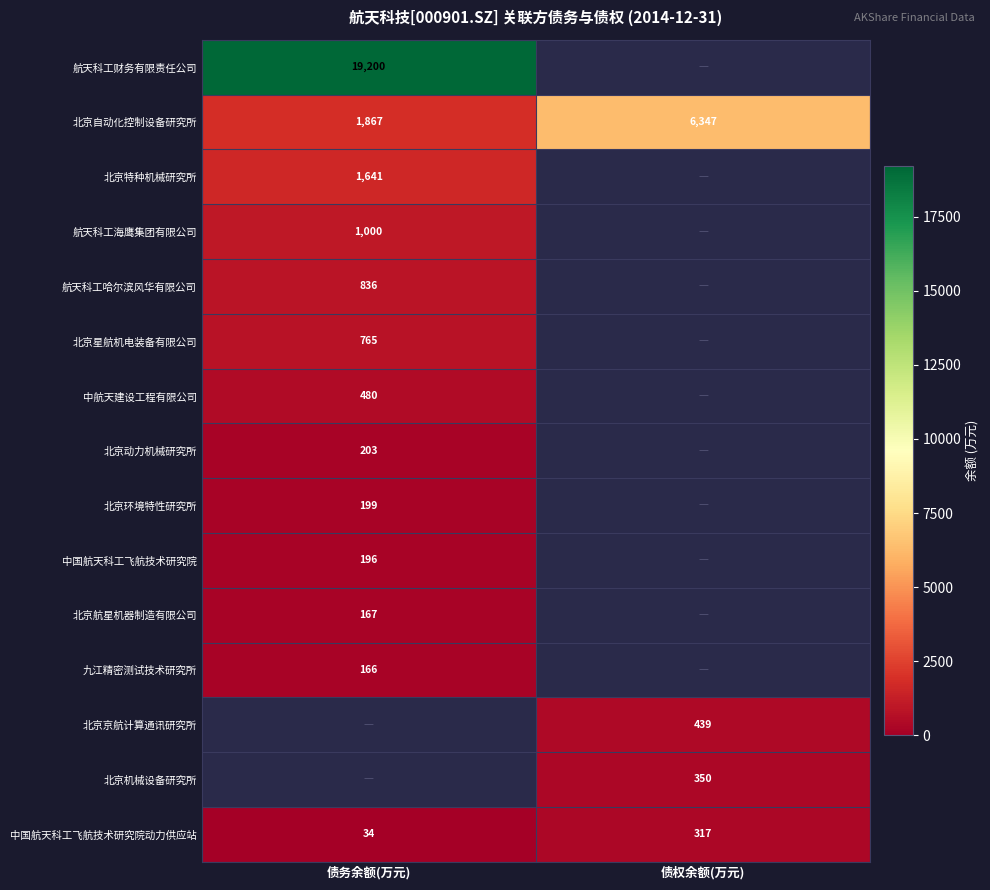

Is it true that 北京京航计算通讯研究所 equals 283 at 债权余额(万元)?

False